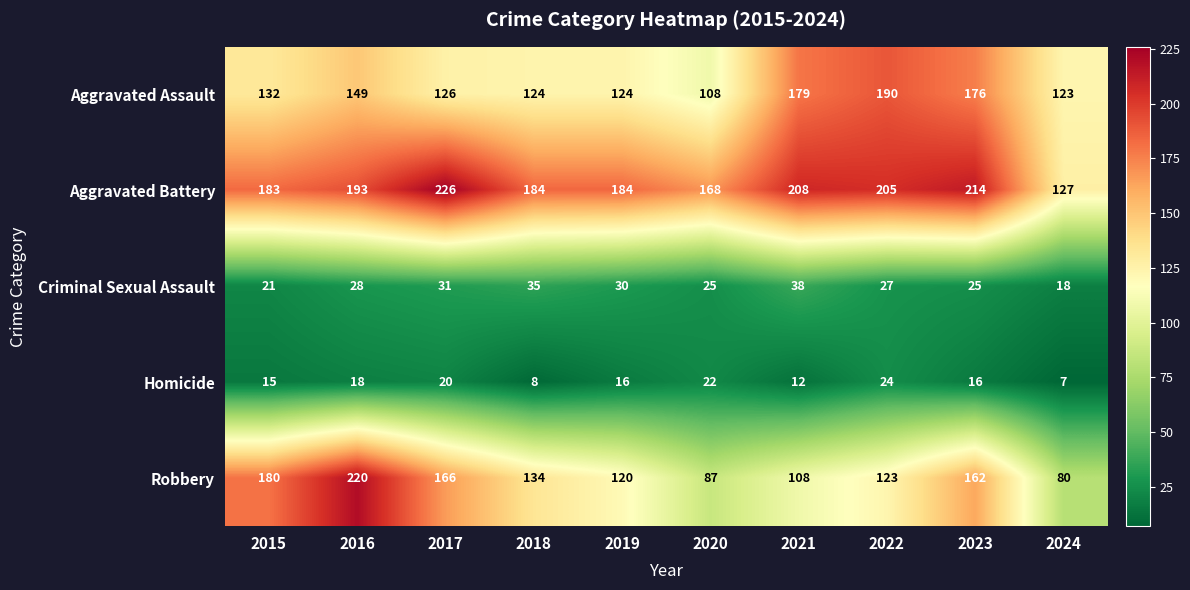

Which series has the largest range (max minus min)?

Robbery